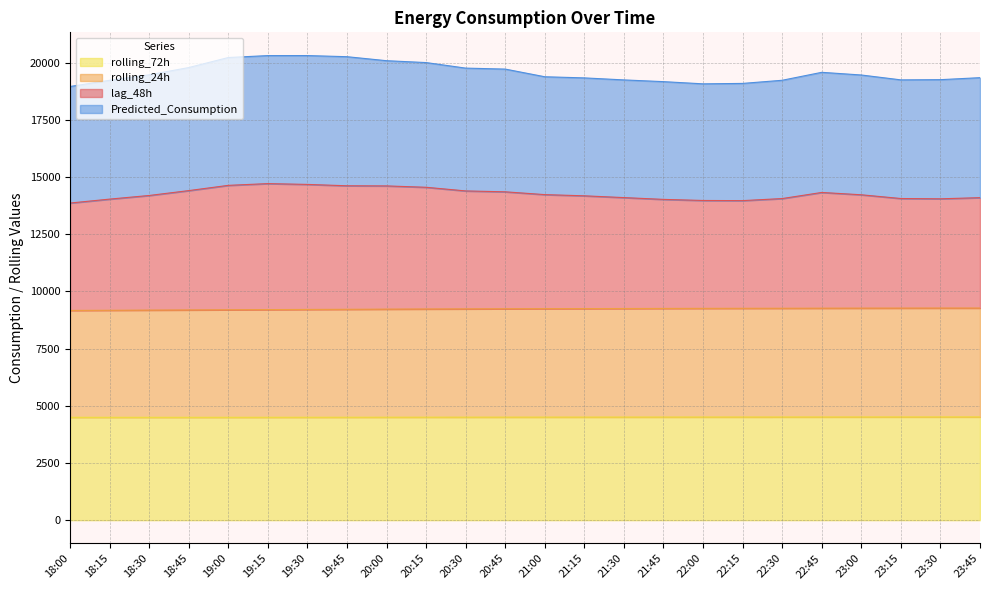

What is the label of the 11th point from the left?

20:30